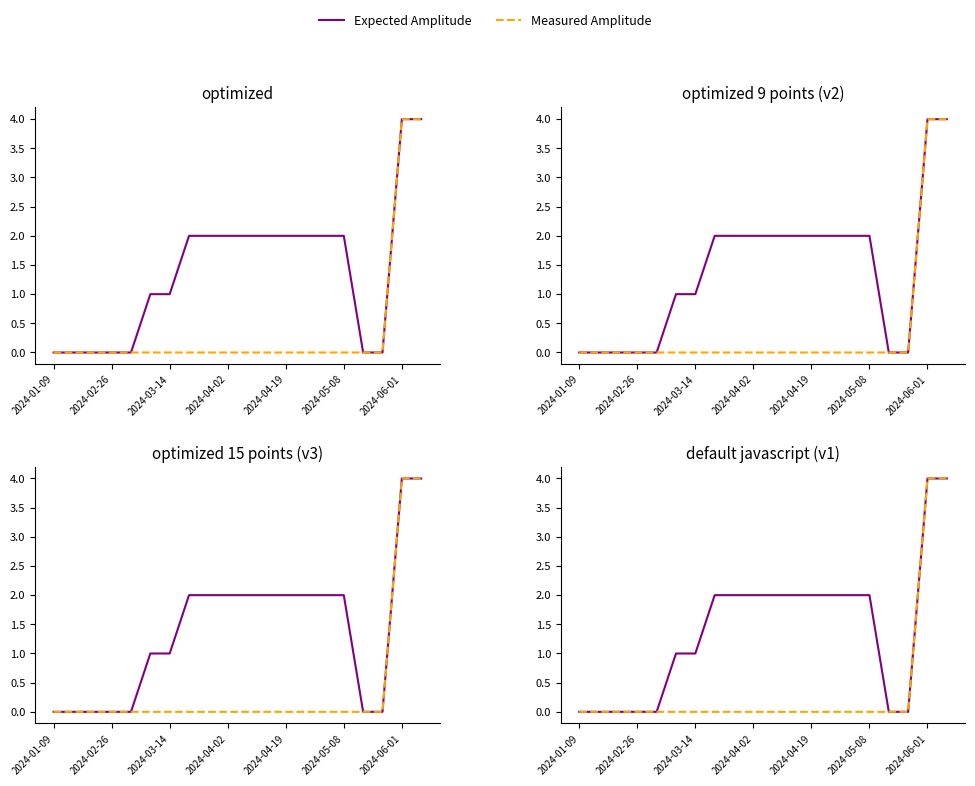

Reading left to right, list all the values displayed in this chart.

Expected Amplitude: 0	0	0	0	0	1	1	2	2	2	2	2	2	2	2	2	0	0	4	4
Measured Amplitude: 0	0	0	0	0	0	0	0	0	0	0	0	0	0	0	0	0	0	4	4